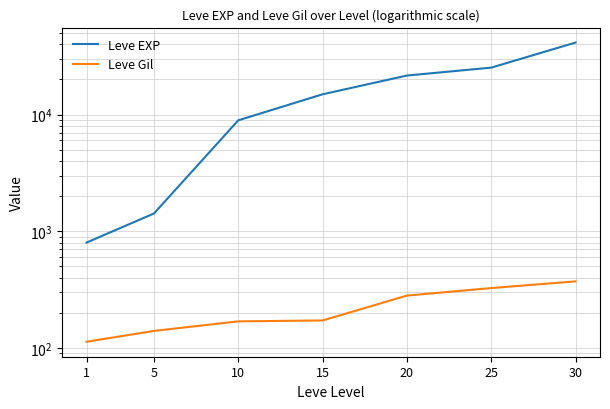

How many lines are shown in the chart?

2